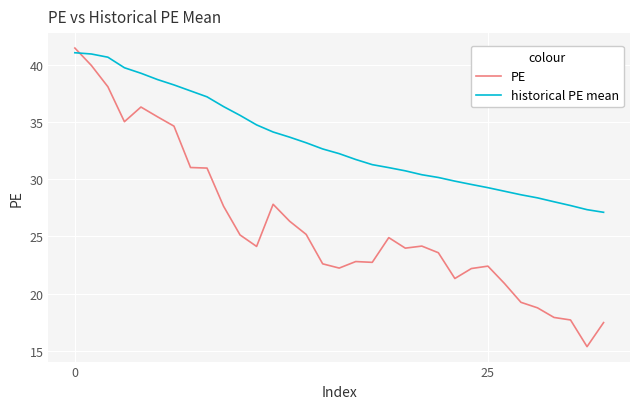

How many intersections are there between PE and historical PE mean?

1